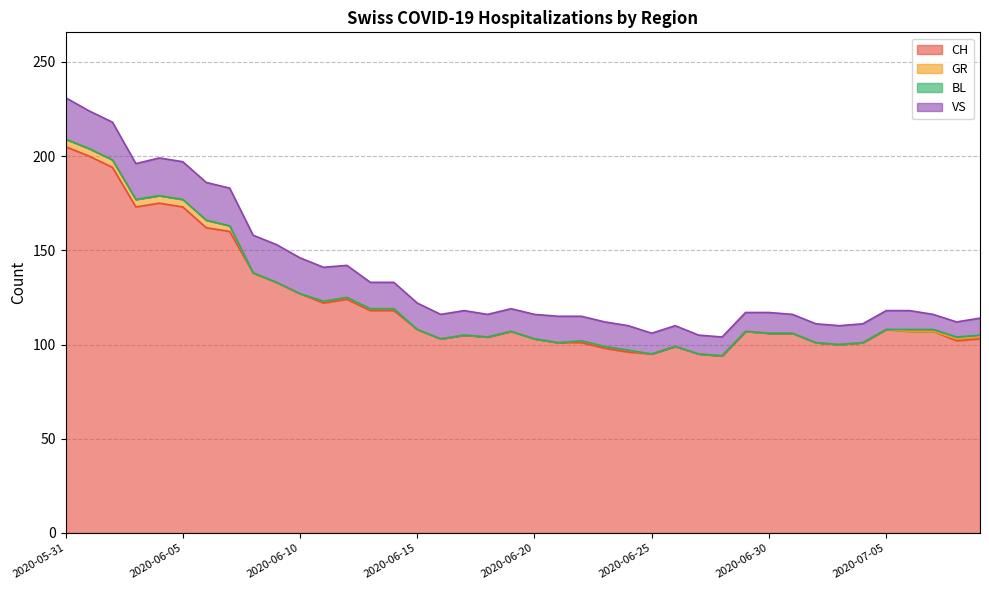

At which label does GR reach its minimum?

2020-06-08